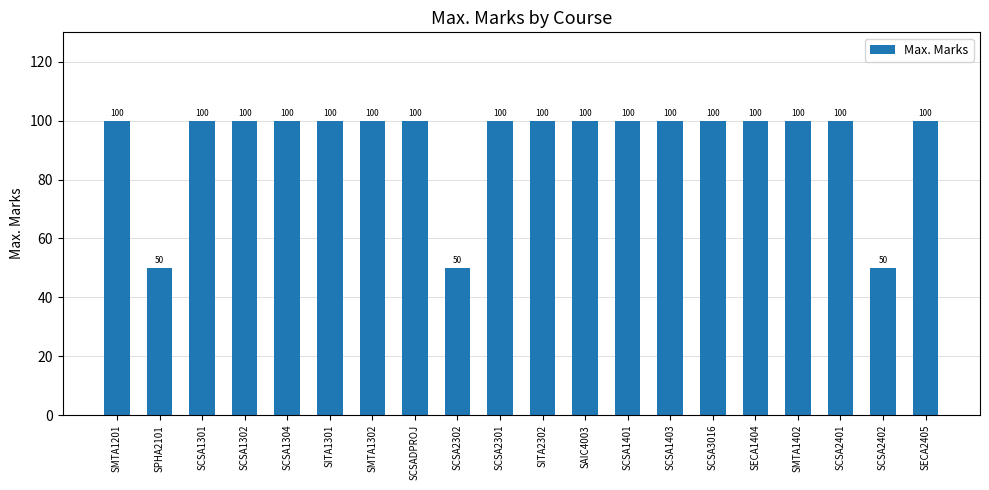

The value at SCSA1301 is 169. True or false?

False